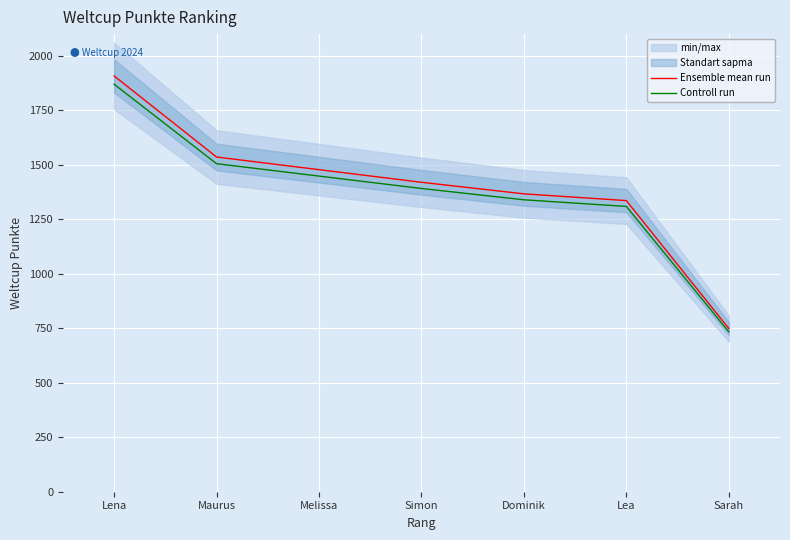

Which series has the widest spread of values?

Ensemble mean run